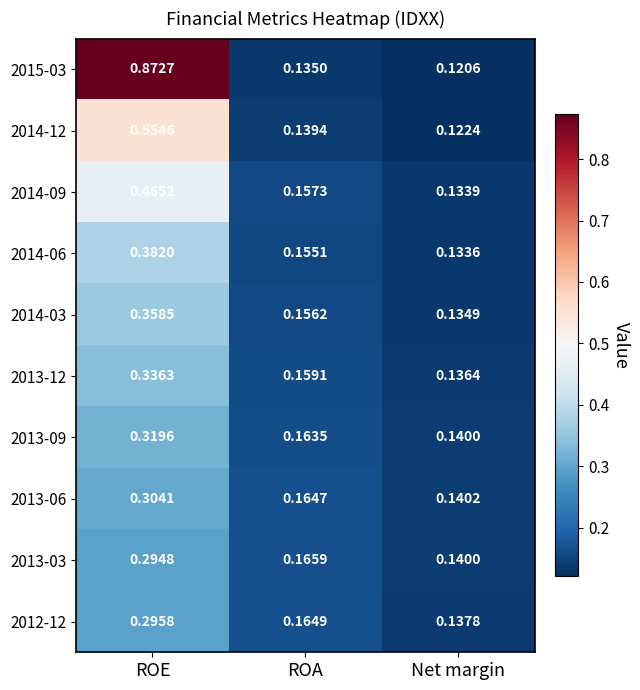

Rank the categories by 2013-06 value from lowest to highest.

Net margin, ROA, ROE